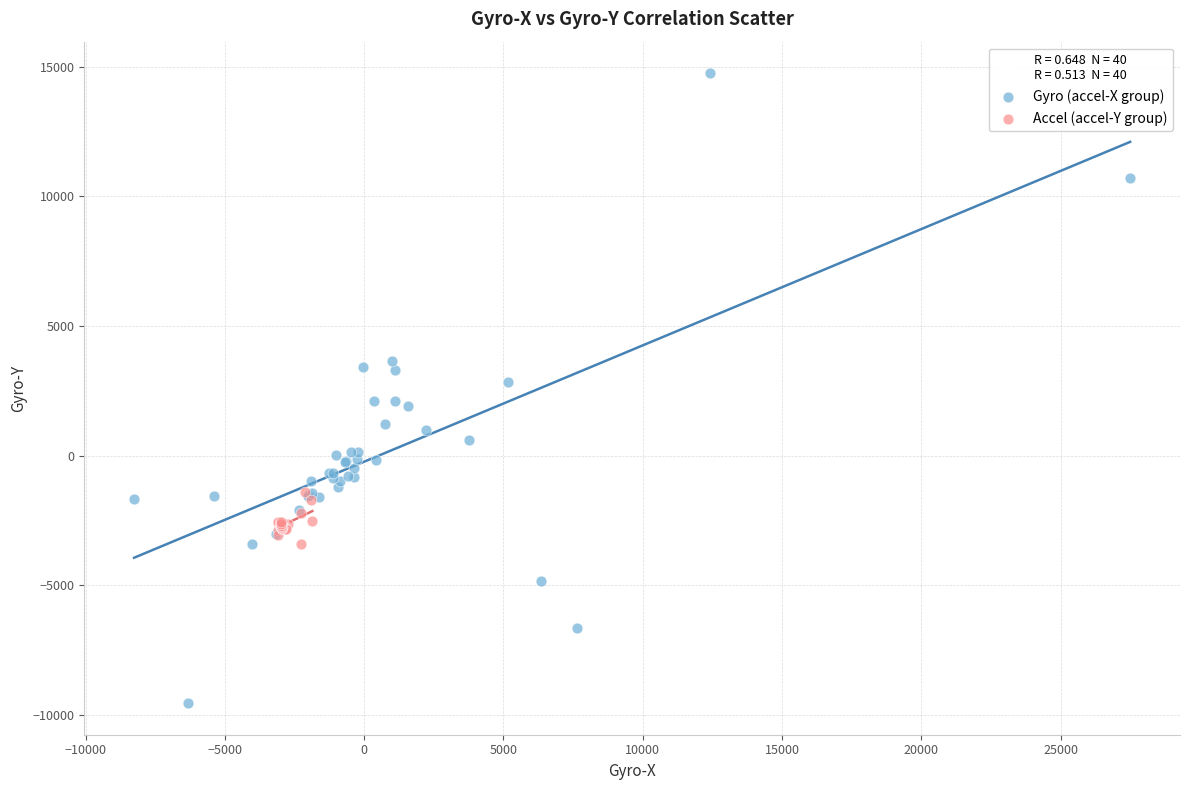

Which series contains the highest Y value?

Gyro (accel-X group)